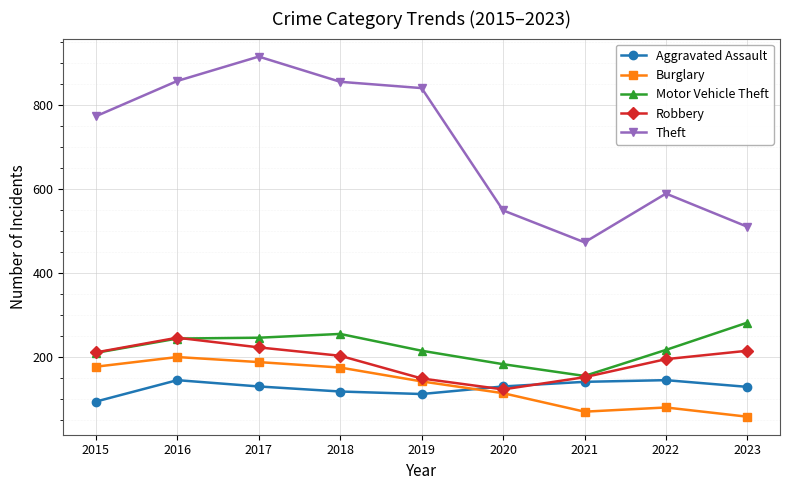

Which series has the largest total across all categories?

Theft